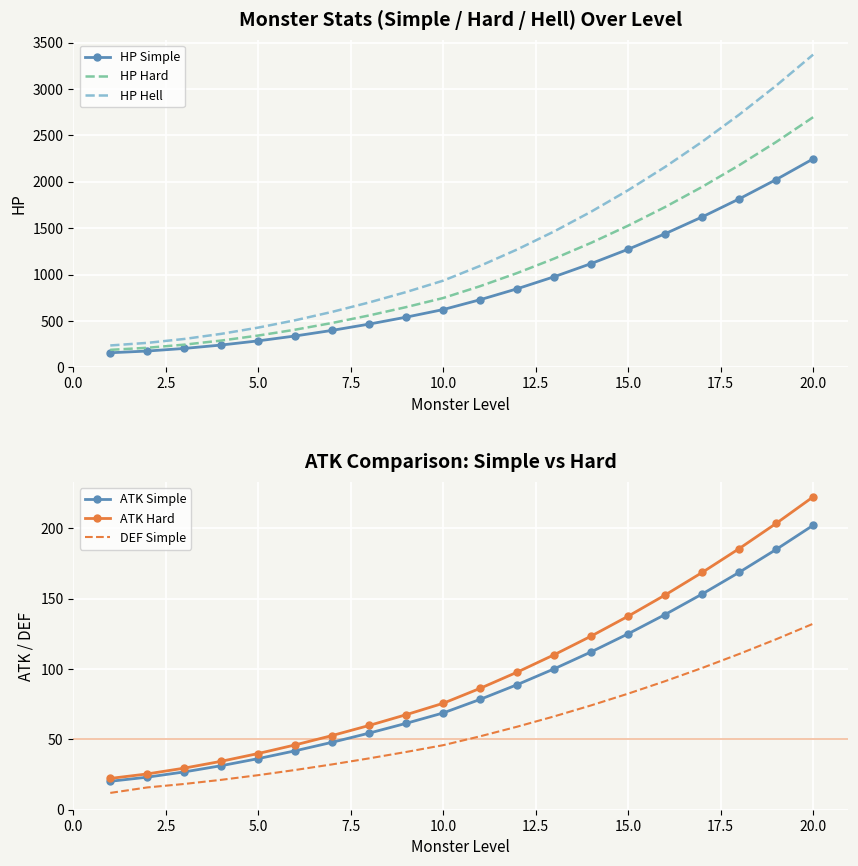

Which series has the widest spread of values?

HP Hell